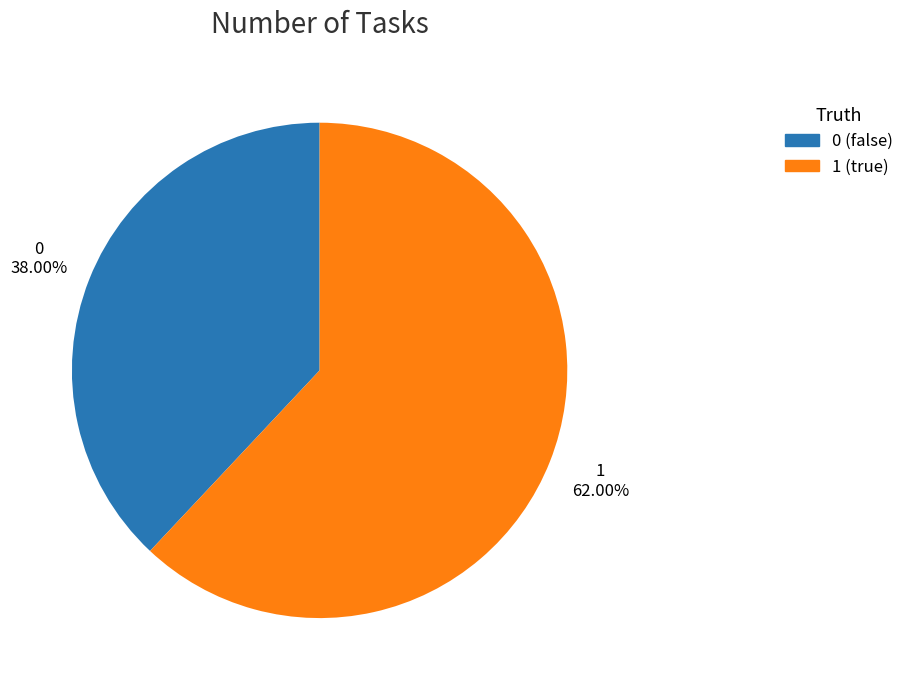

To the nearest percent, what is the difference between the 1 and 0 slice percentages?

24%